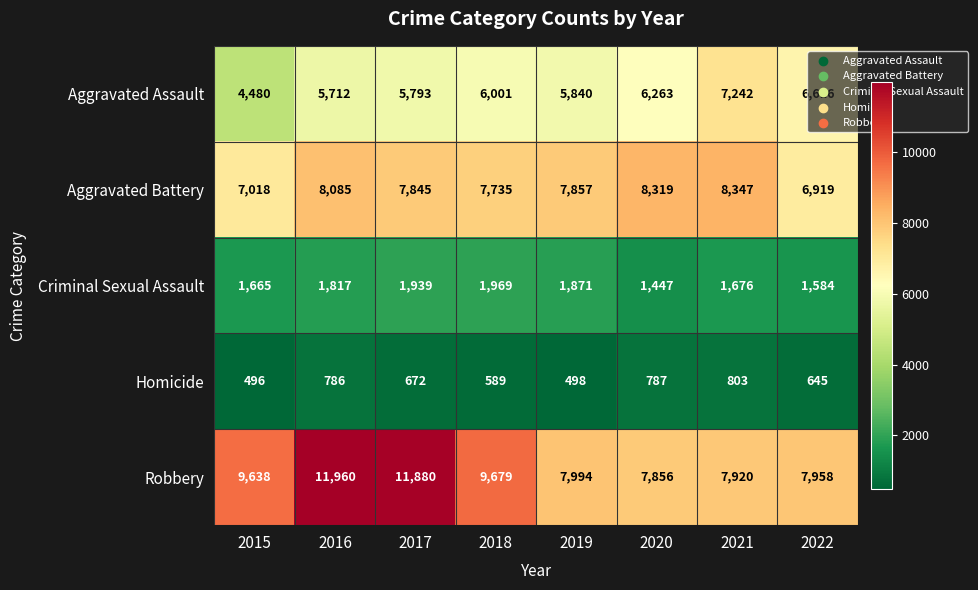

How many distinct data groups are displayed?

5